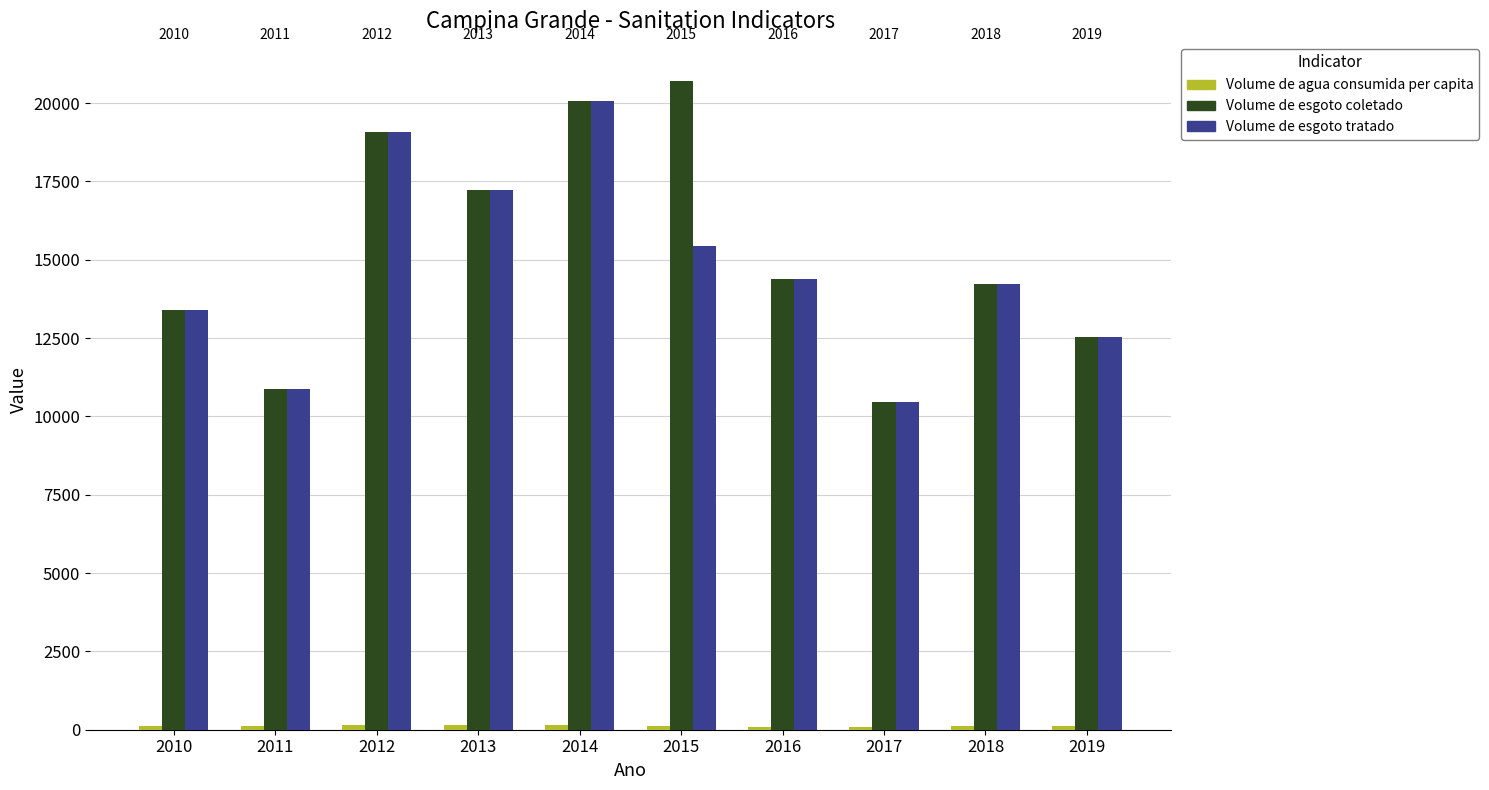

How many bars are there in each group?

3